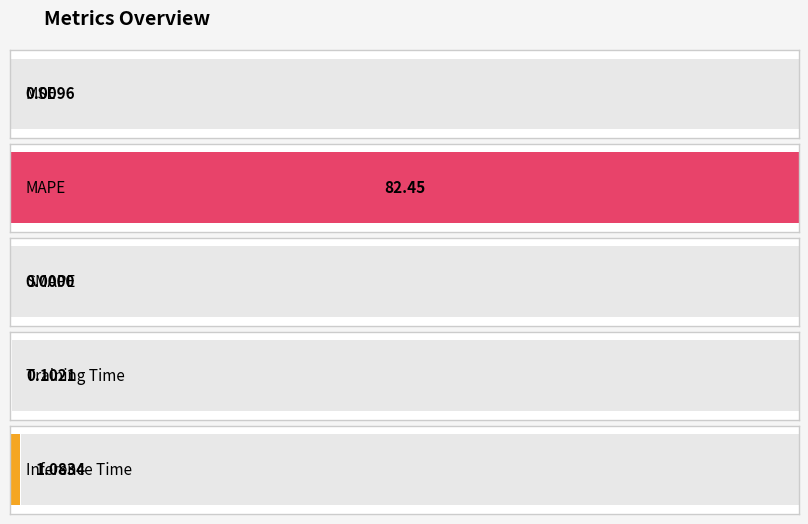

What is the difference between the maximum and second lowest values?

82.4